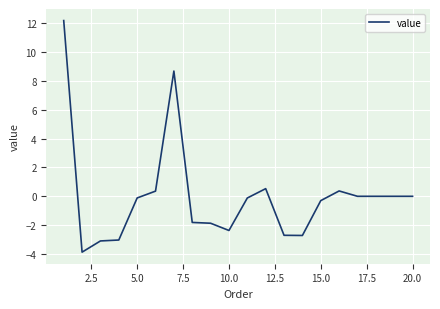

Does the chart have visible grid lines?

Yes